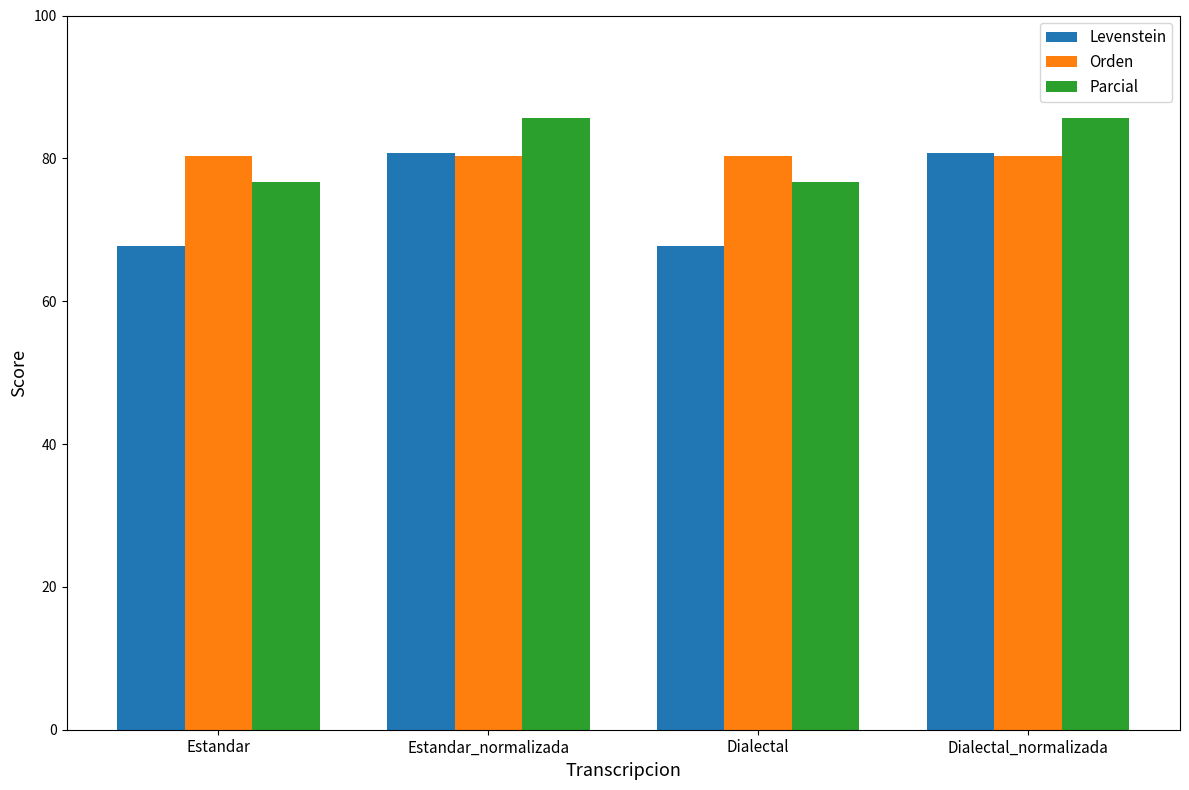

How many data points in Parcial are less than 85?

2